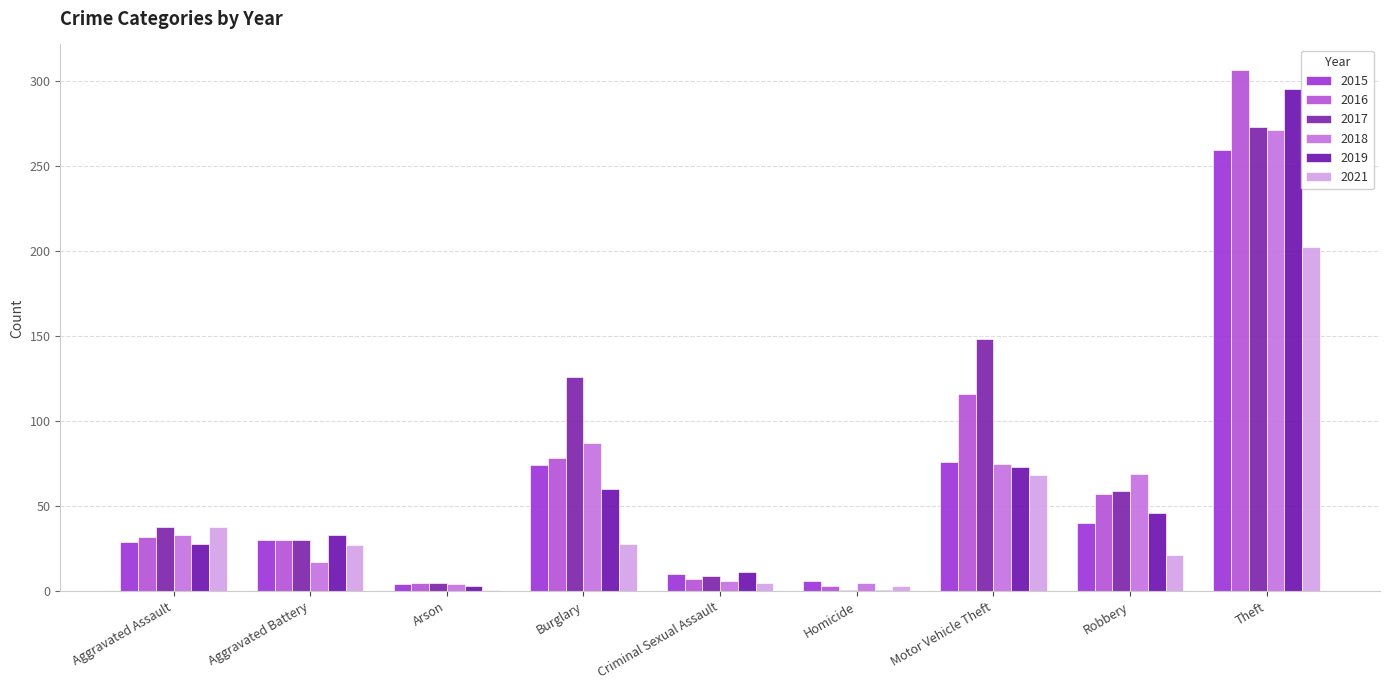

At Robbery, list the series in order from smallest to largest.

2021, 2015, 2019, 2016, 2017, 2018